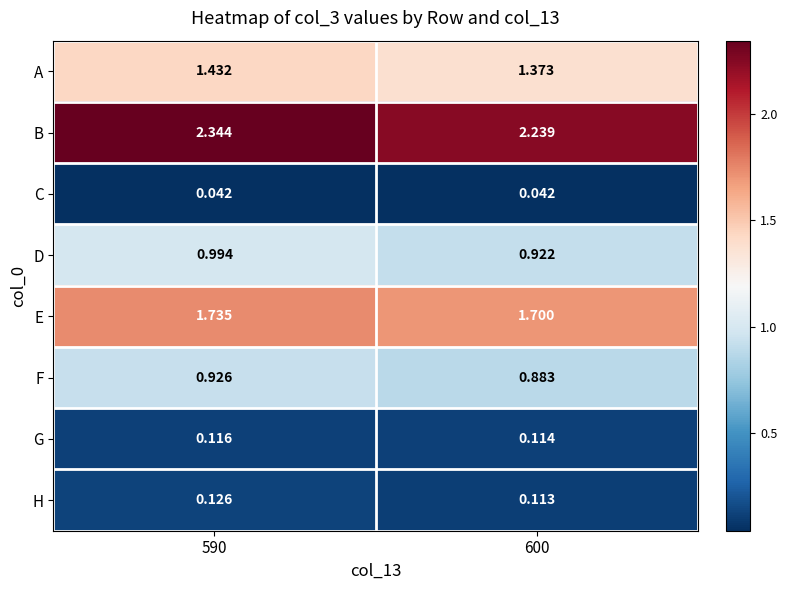

Rank the series at 590 from lowest to highest value.

C, G, H, F, D, A, E, B